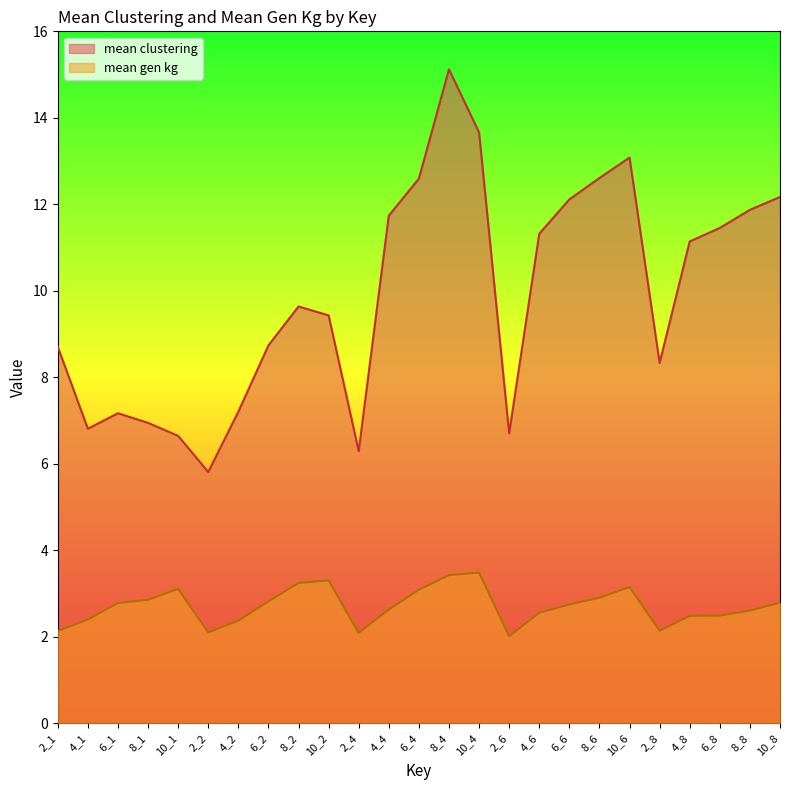

What is the label of the 19th point from the left?

8_6